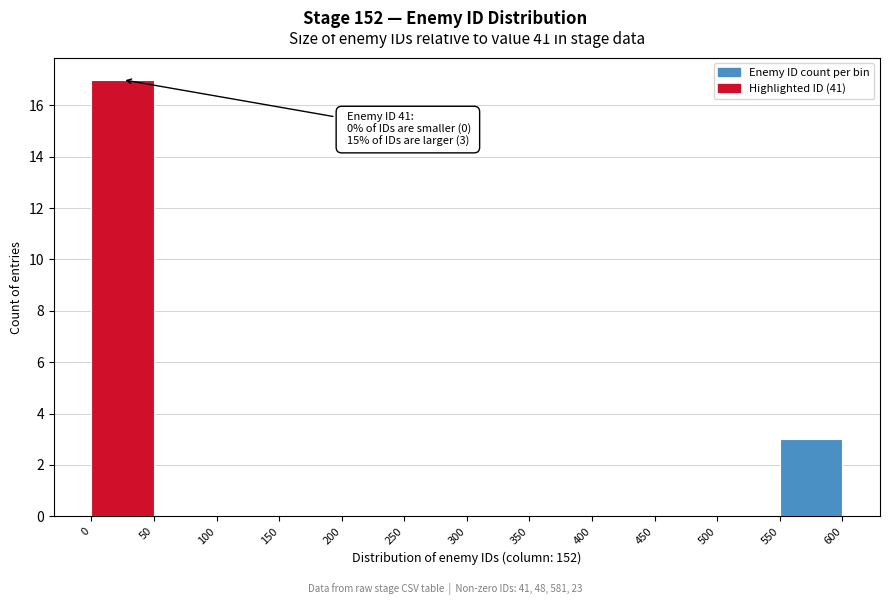

Over which range of the x-axis is the bar tallest?

0 to 50